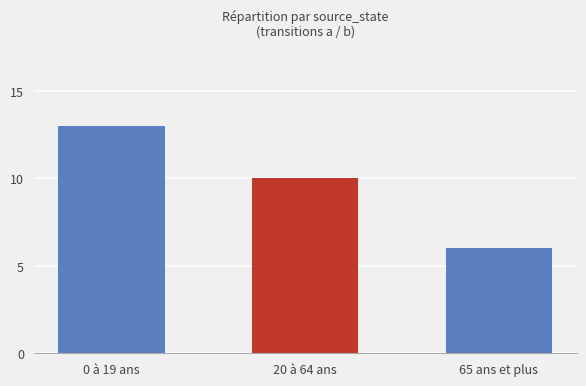

Reading right to left, transcribe all the data shown in this chart.

6	10	13